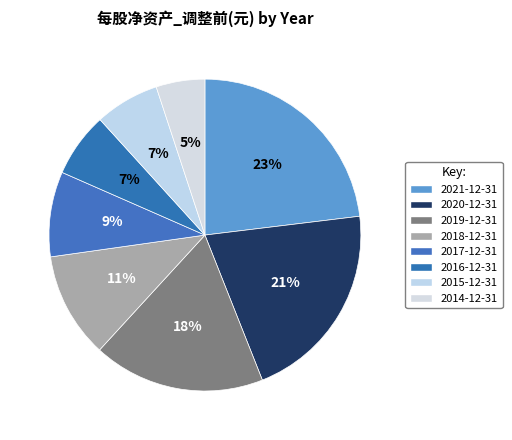

What is the smallest slice in the pie chart?

2014-12-31